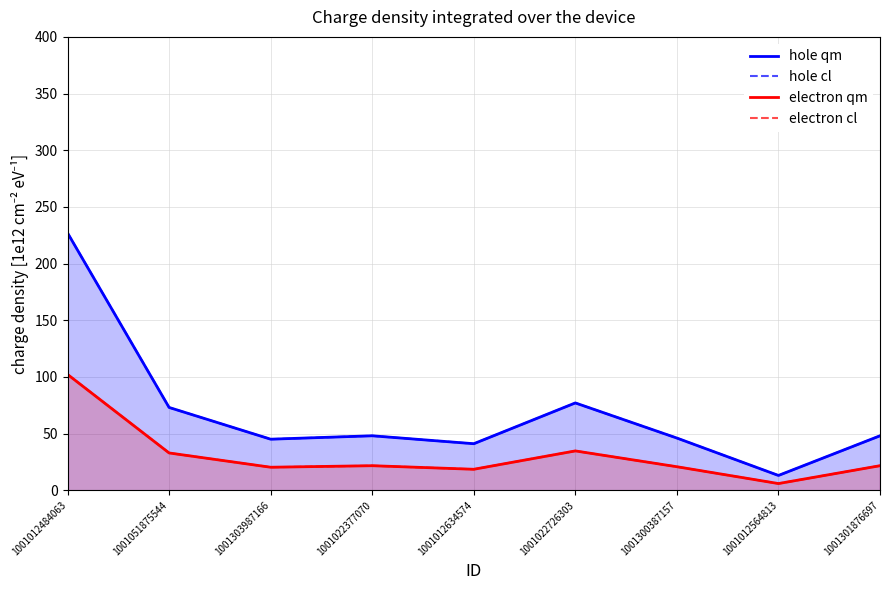

The hole cl series shows 45.9 at 1001022726303. True or false?

False